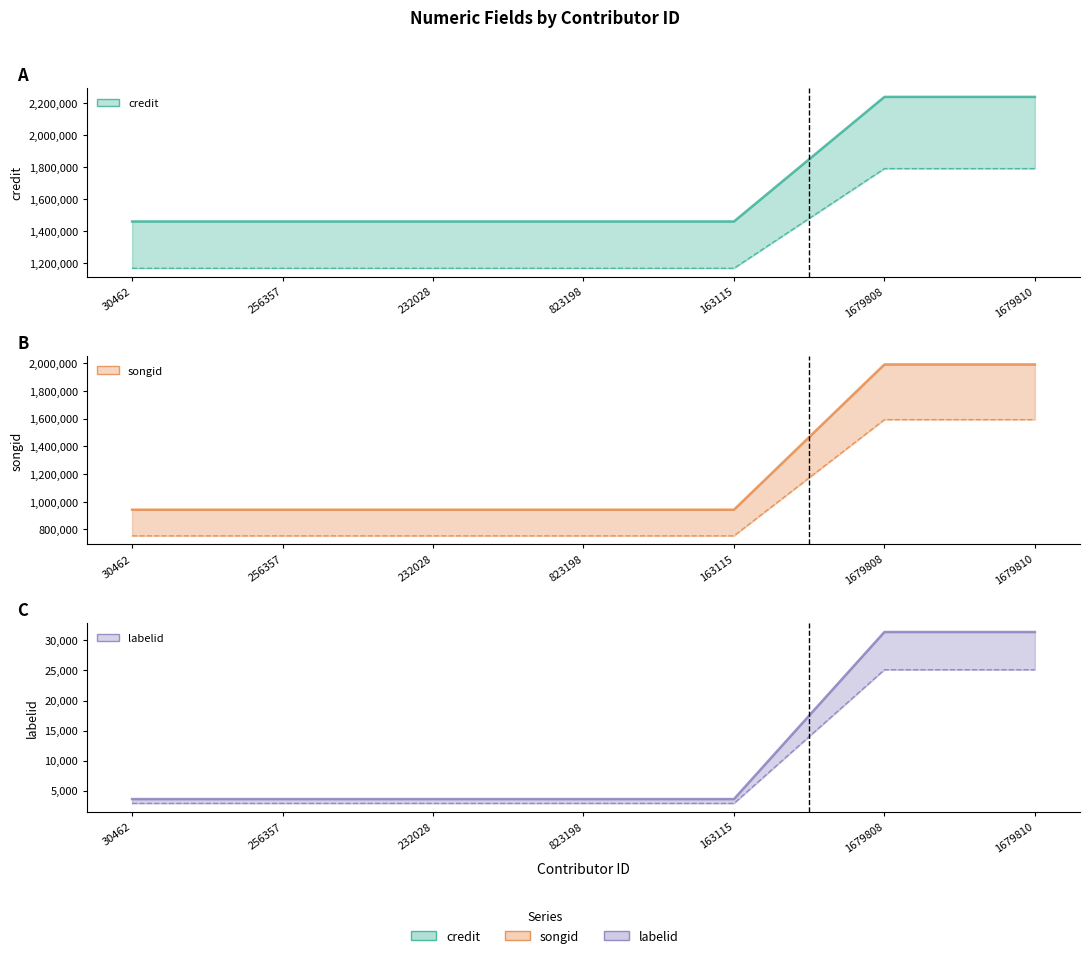

What is the sum of the labelid values at 163115 and 1679810?

2959656.0